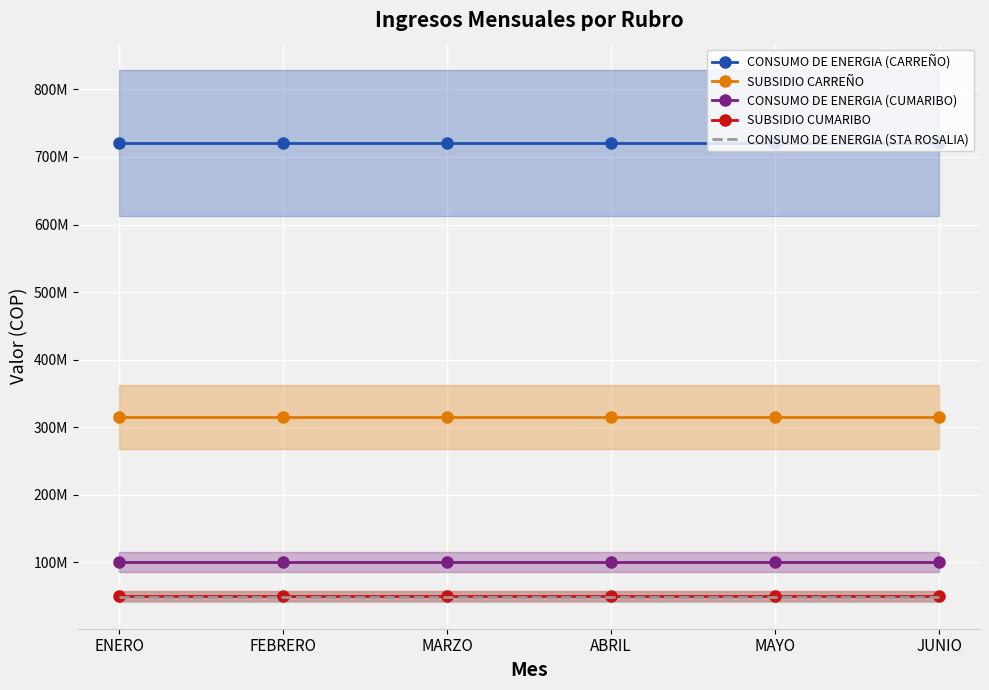

True or false: CONSUMO DE ENERGIA (STA ROSALIA) and CONSUMO DE ENERGIA (CARREÑO) cross at least once.

False